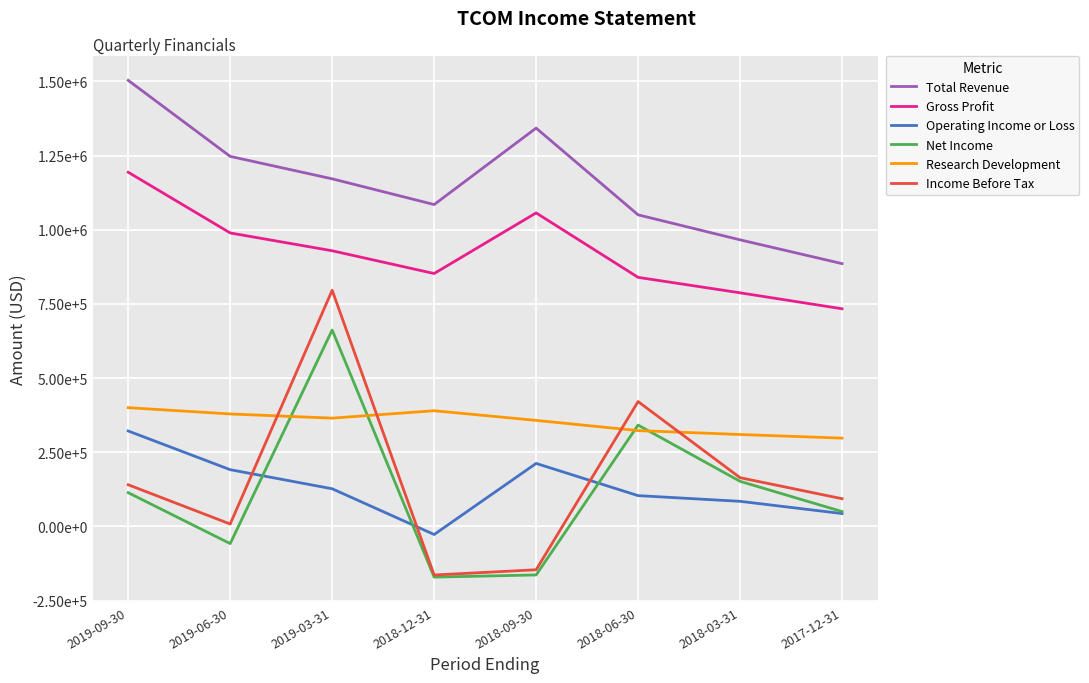

The Total Revenue series shows 350513 at 2019-06-30. True or false?

False